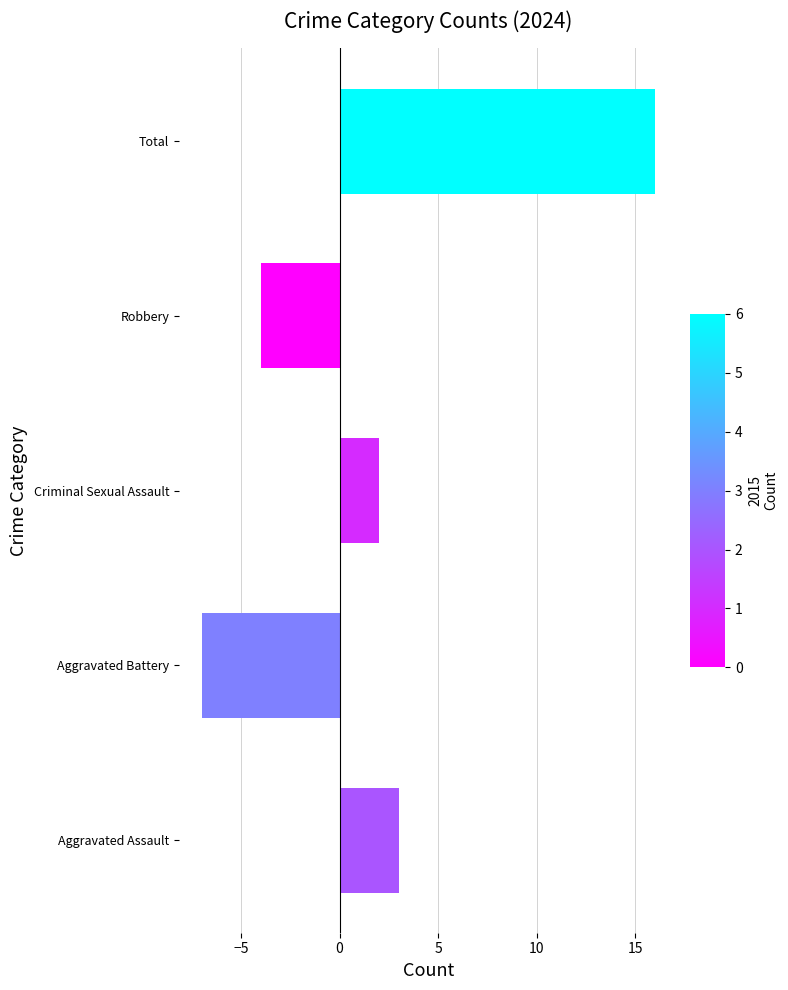

Reading bottom to top, transcribe all the data shown in this chart.

3	-7	2	-4	16